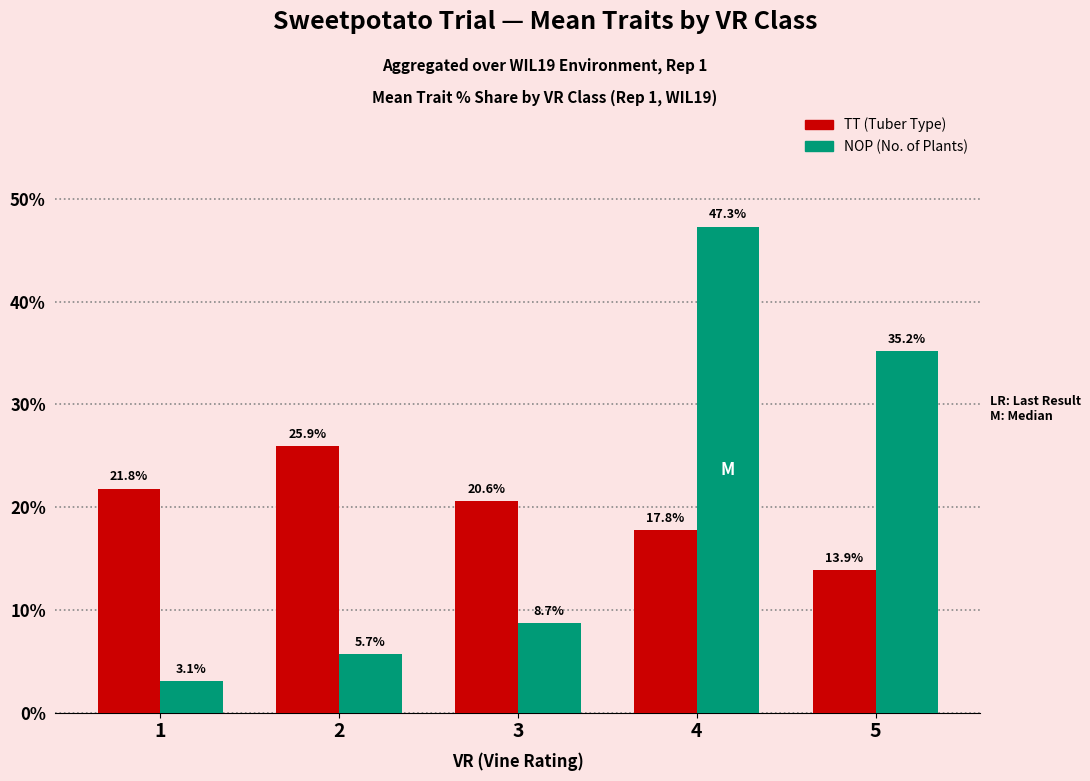

At 4, list the series in order from largest to smallest.

NOP (No. of Plants), TT (Tuber Type)